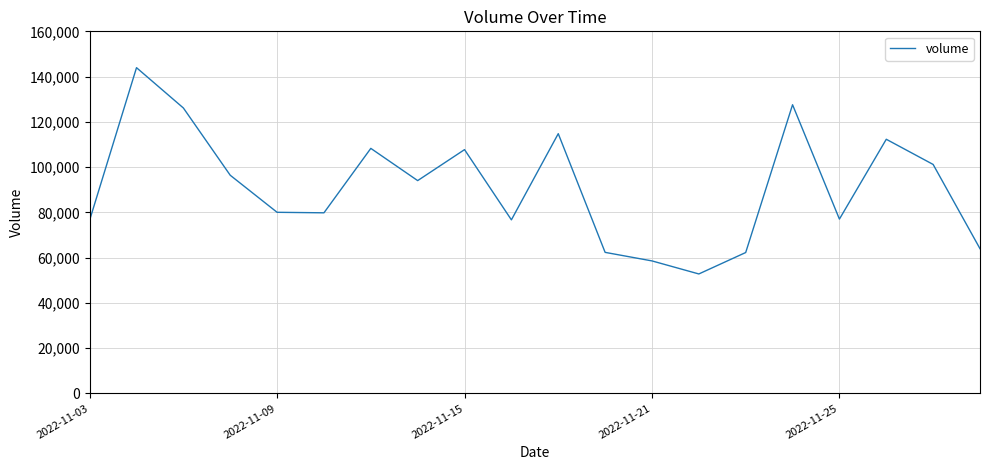

What is the maximum value shown in the chart?

143943